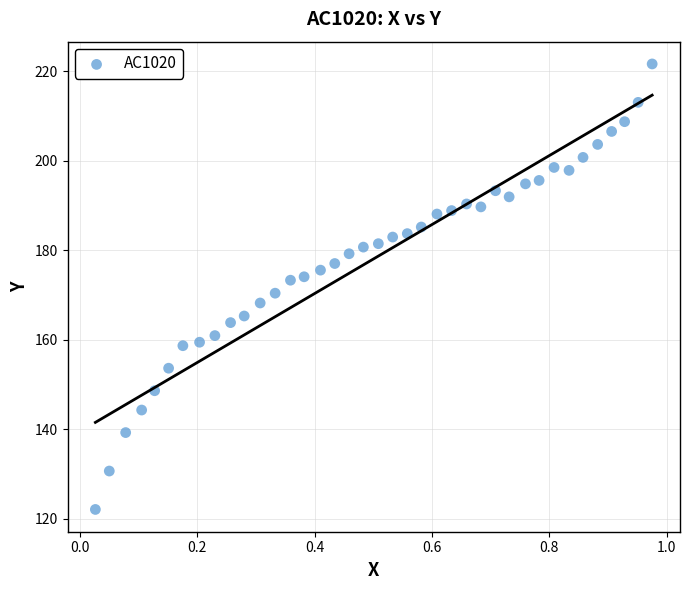

What is the range of Y values (max minus min)?

99.6